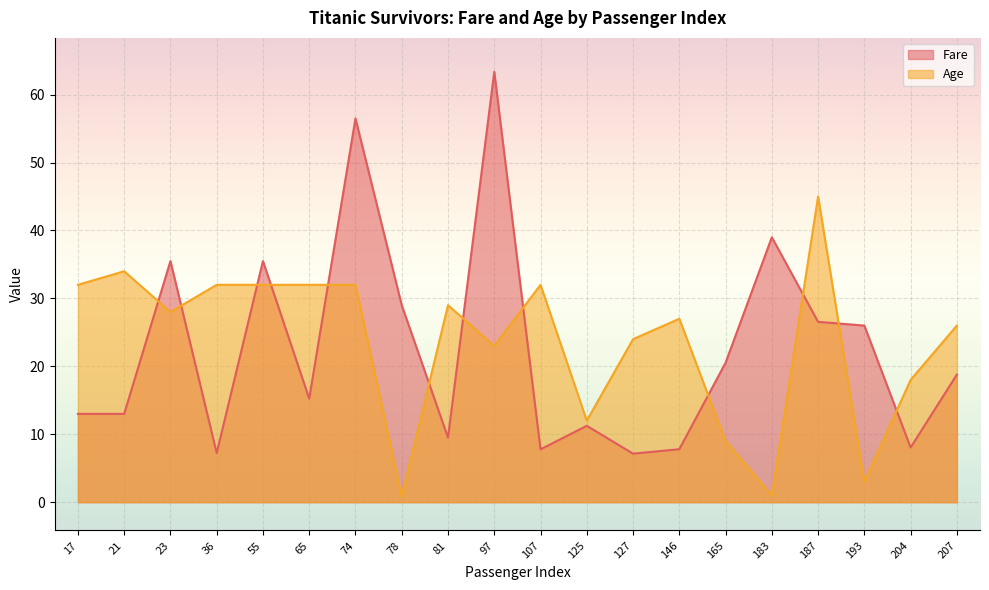

What is the spread (max minus min) of values at 193?

23.0